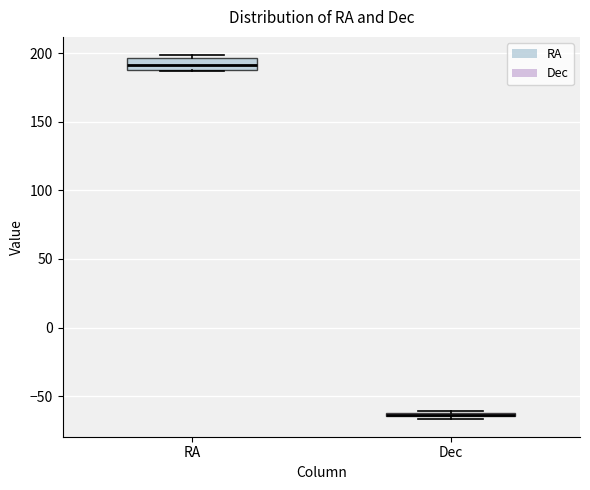

Where is the upper edge of the box for Dec on the y-axis? The values are not printed on the chart, so give them approximately, as read against the axis.

-60